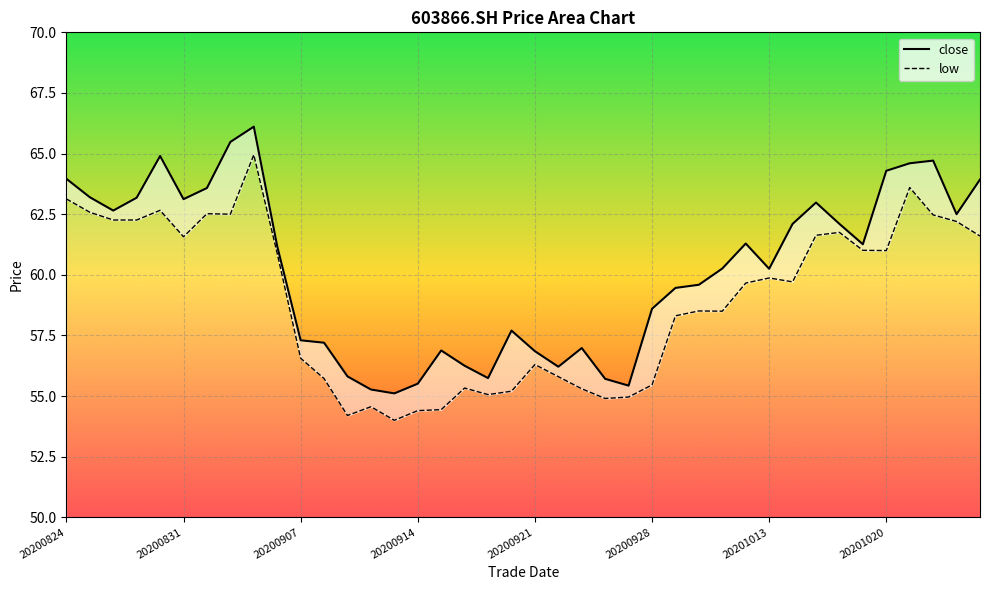

How many interior local valleys does the low_line series have?

9